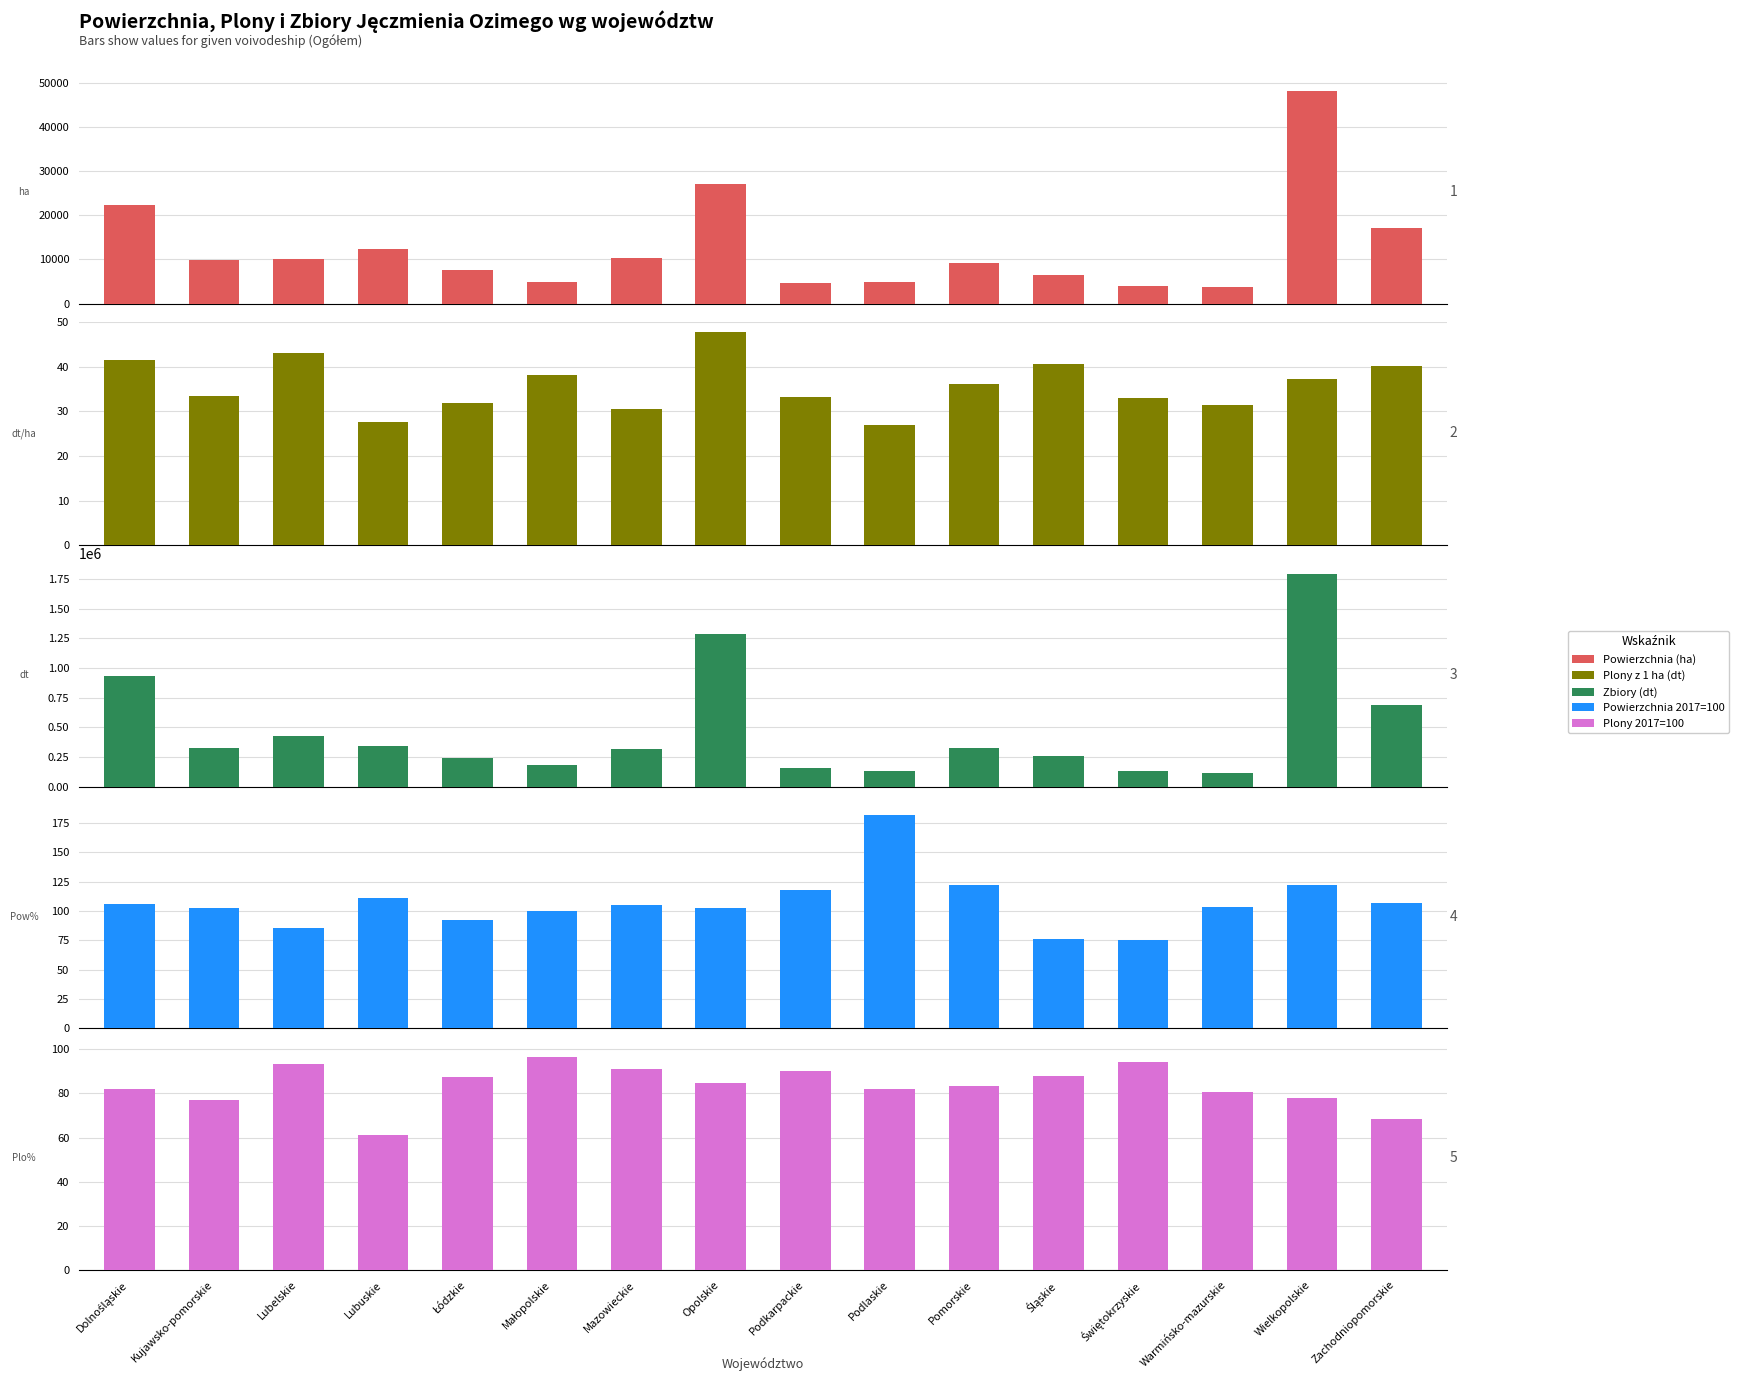

What are all the series names shown in the legend?

Powierzchnia (ha), Plony z 1 ha (dt), Zbiory (dt), Powierzchnia 2017=100, Plony 2017=100